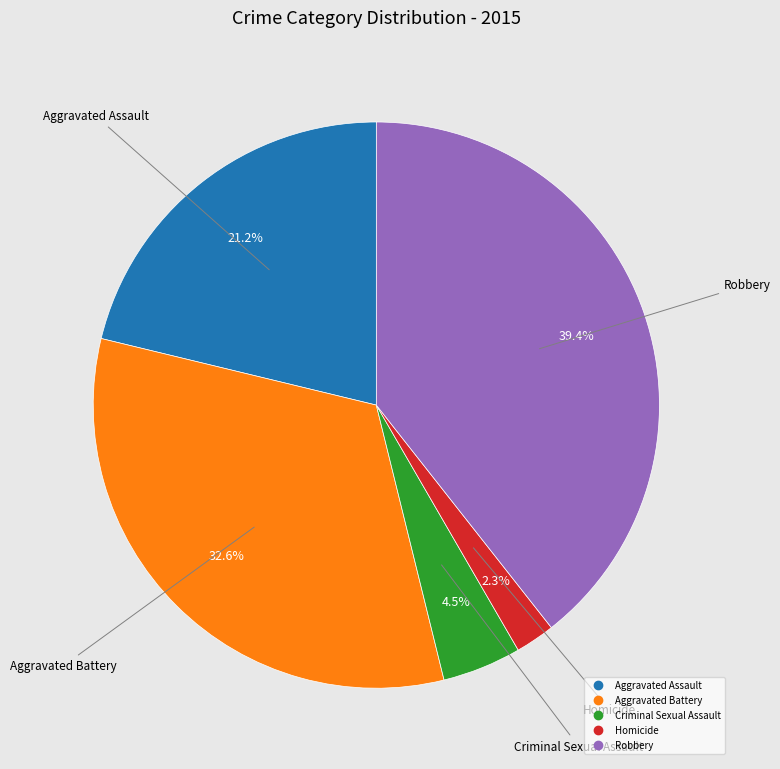

What percentage is the Homicide slice, to the nearest percent?

2%